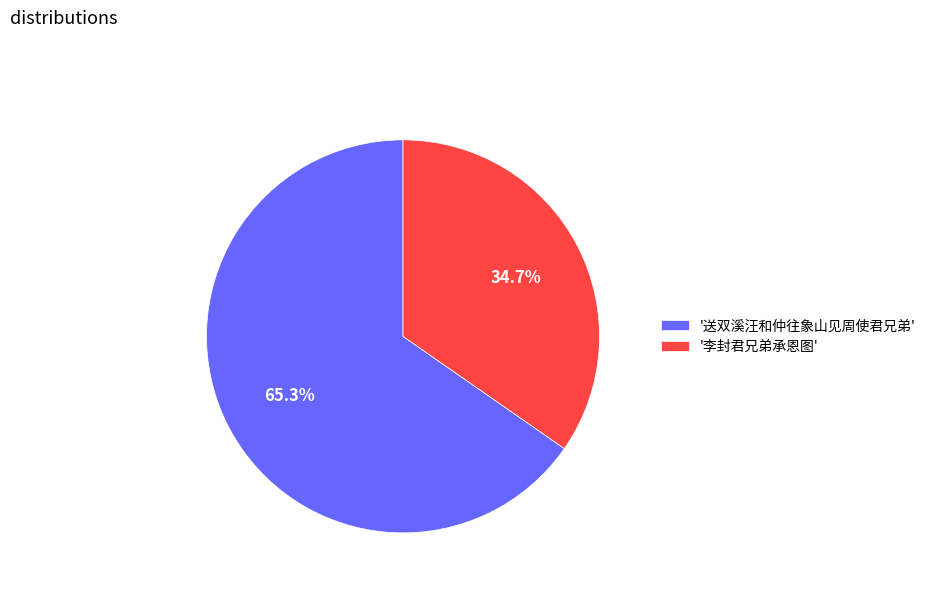

What is the largest slice in the pie chart?

'送双溪汪和仲往象山见周使君兄弟'